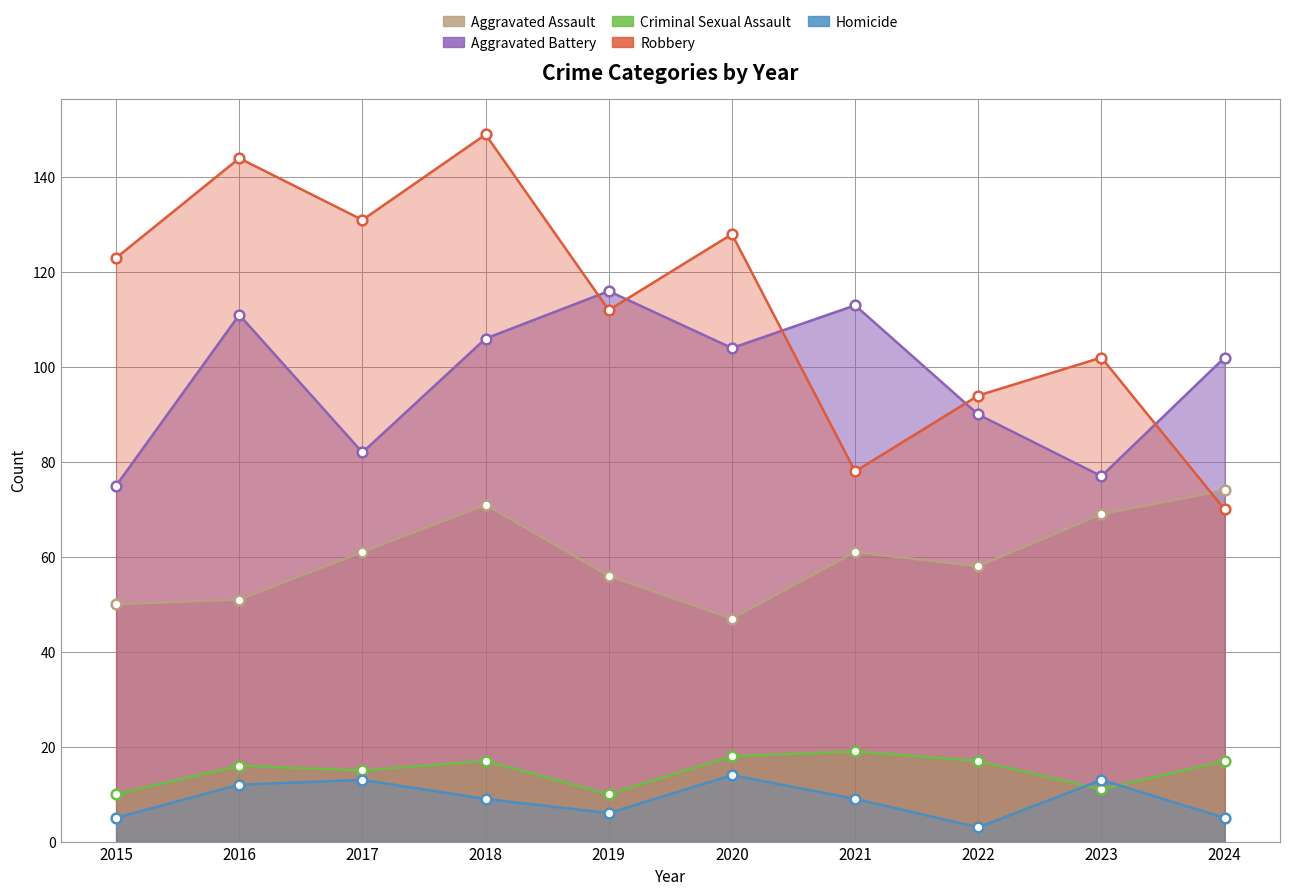

Which has a higher value, 2021 or 2015?

2021